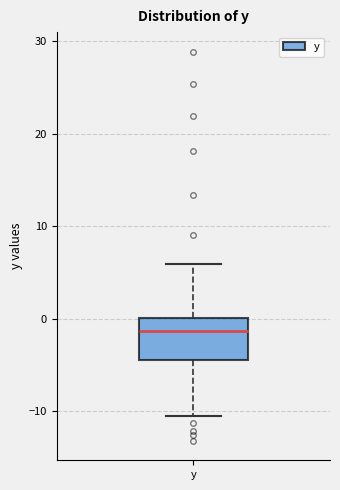

Where is the lower edge of the box for y on the y-axis? The values are not printed on the chart, so give them approximately, as read against the axis.

-4